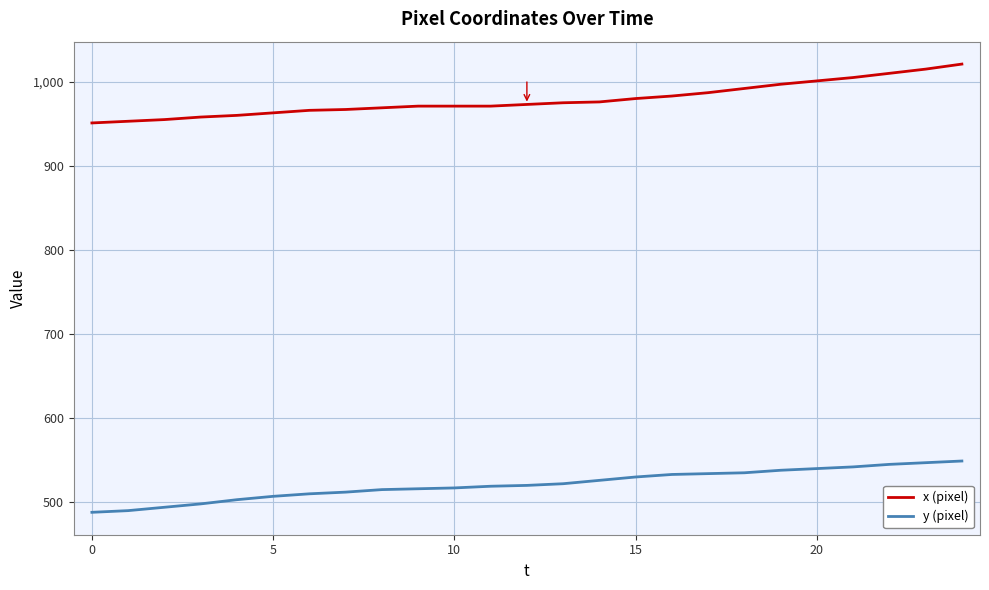

True or false: x (pixel) and y (pixel) intersect in this chart.

False